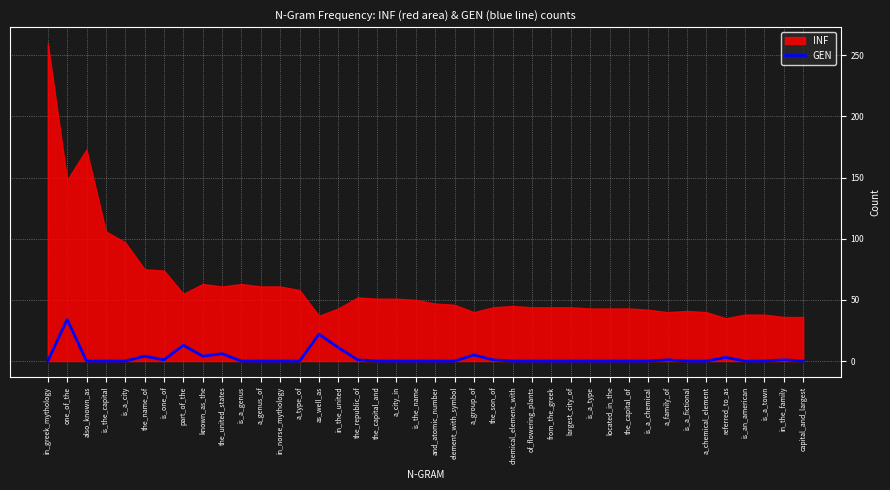

Is it true that the value at referred_to_as is 3?

True